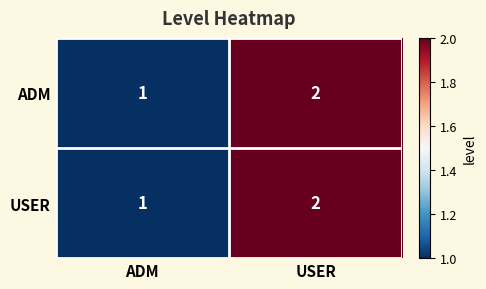

Reading left to right, what are all the values shown in this chart?

ADM: 1	2
USER: 1	2